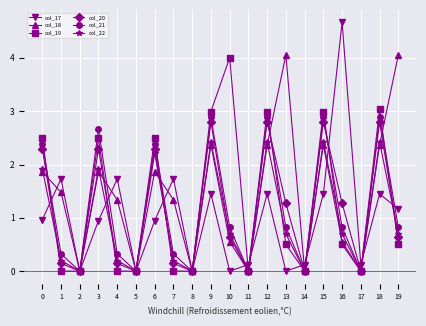

Does the chart display data point markers on the line(s)?

Yes